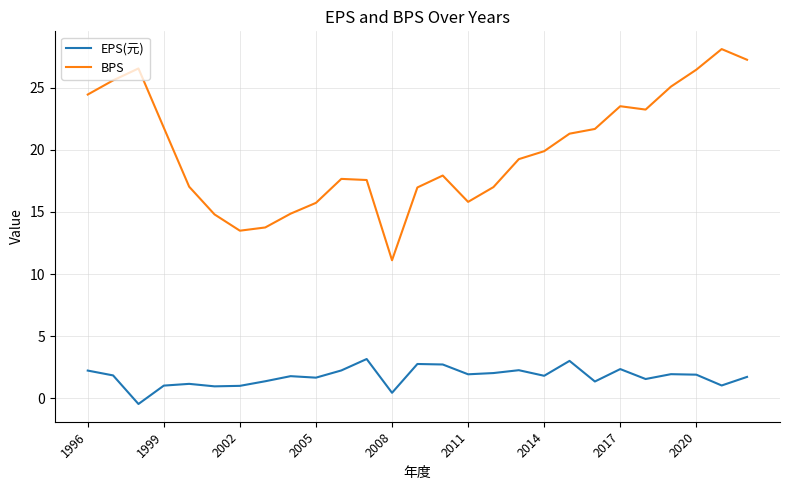

True or false: BPS and EPS(元) cross at least once.

False